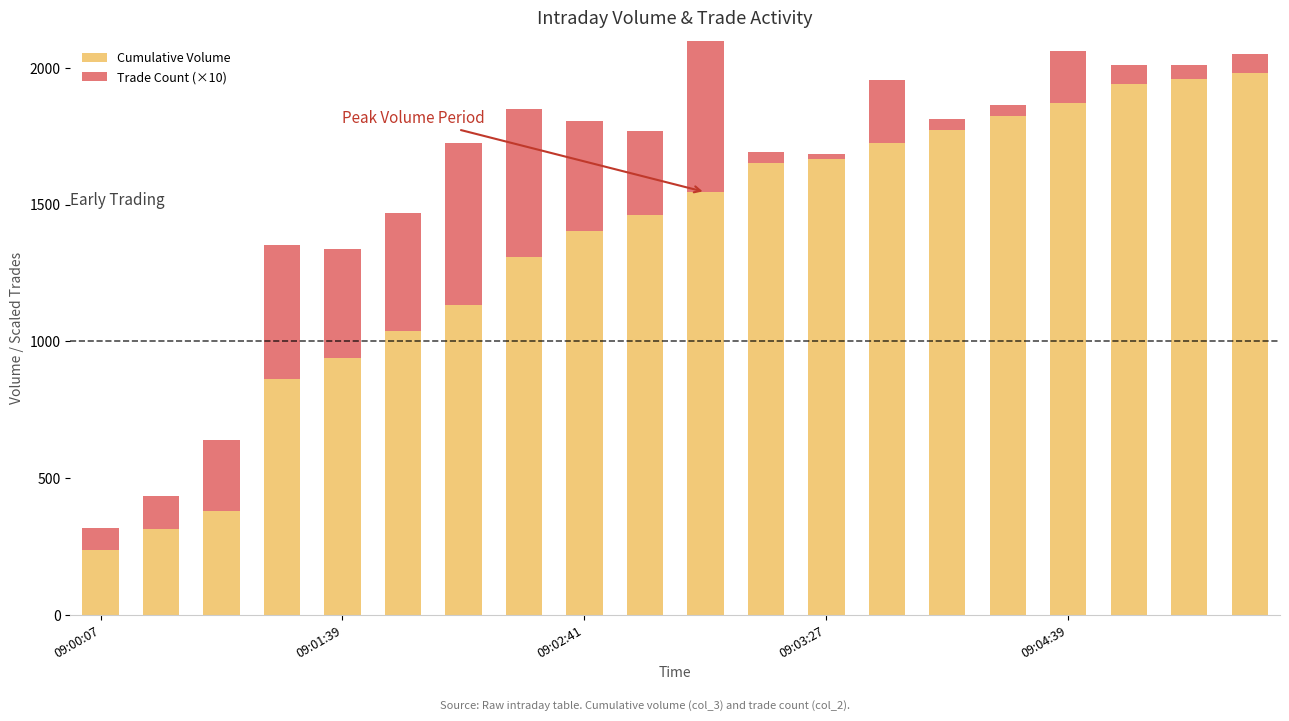

What value does the Trade Count (×10) series have at 15?

40